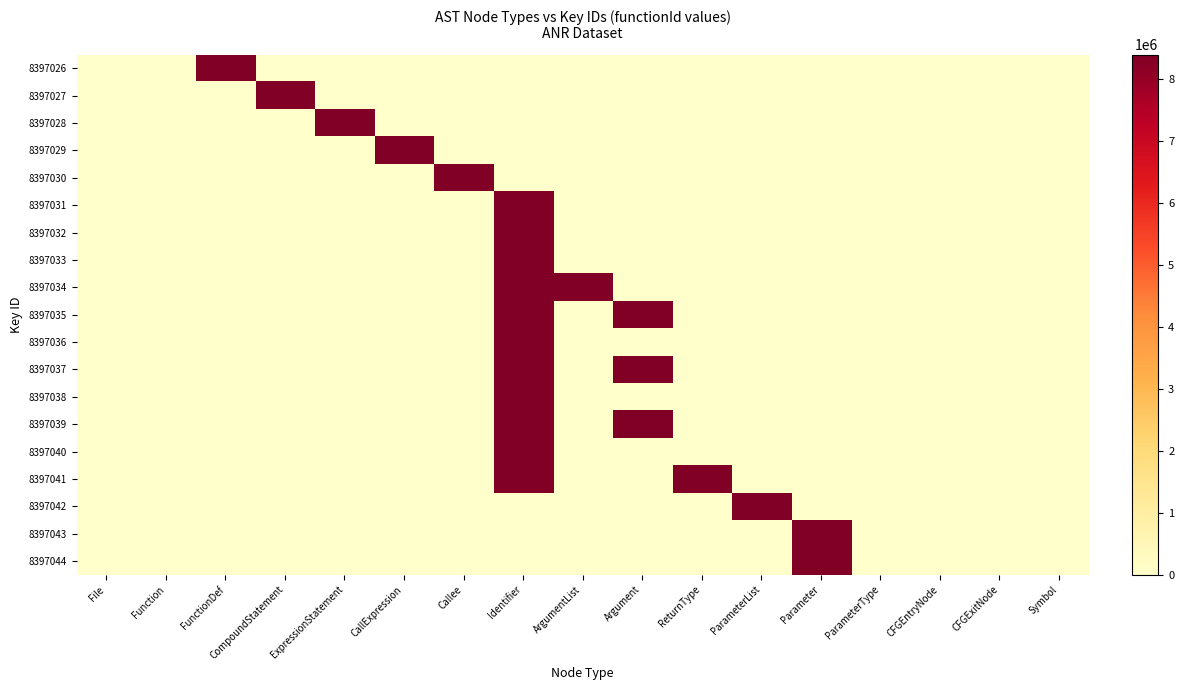

At how many categories does at least one series exceed 6245799?

11